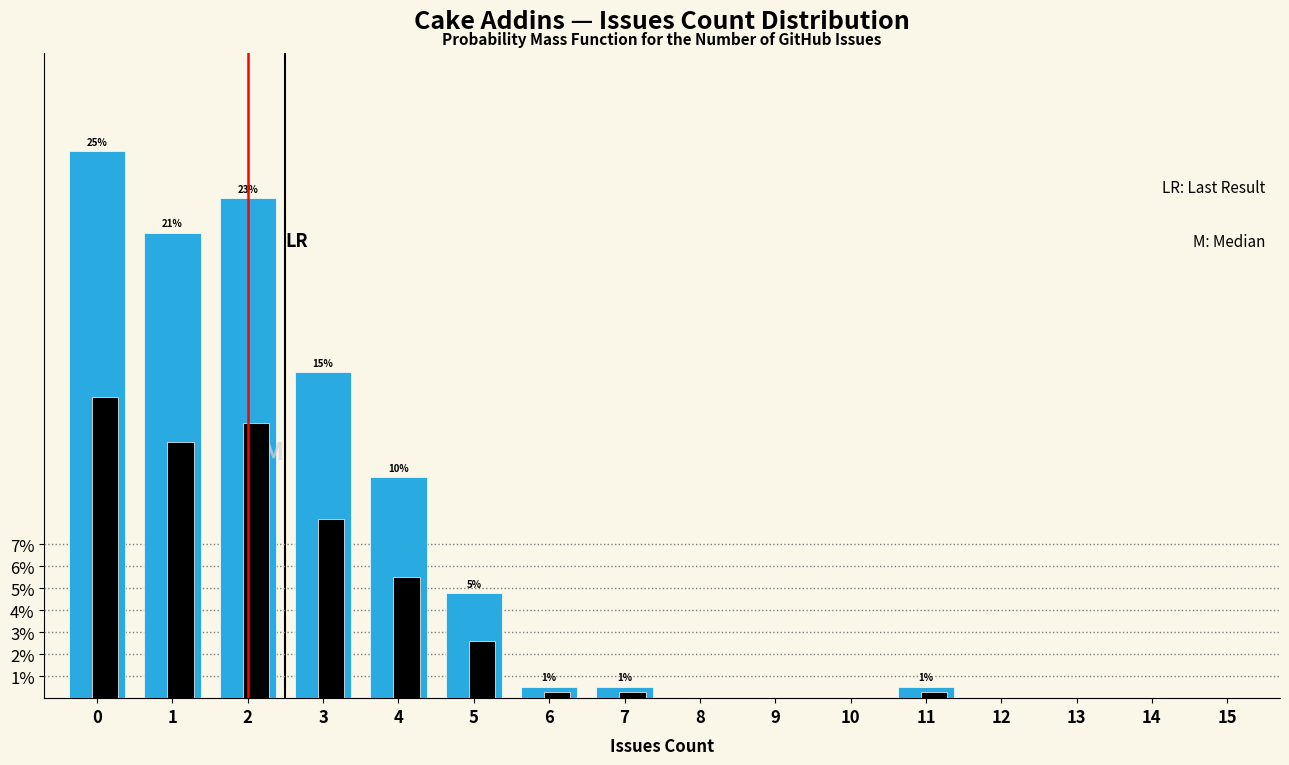

Are the bars grouped side by side (vs. stacked)?

Yes